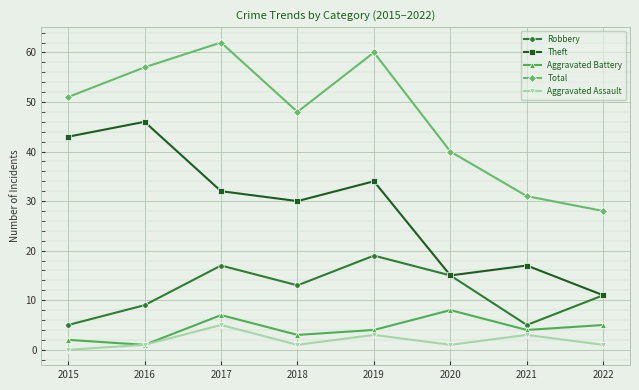

True or false: Total and Aggravated Assault intersect in this chart.

False